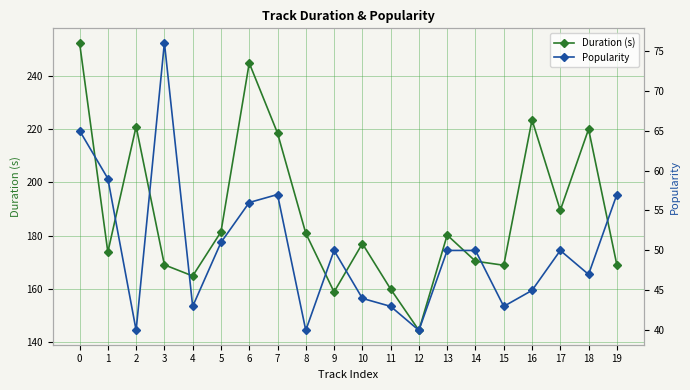

What is the value of the Duration (s) point at the 10th from the left?

158.9